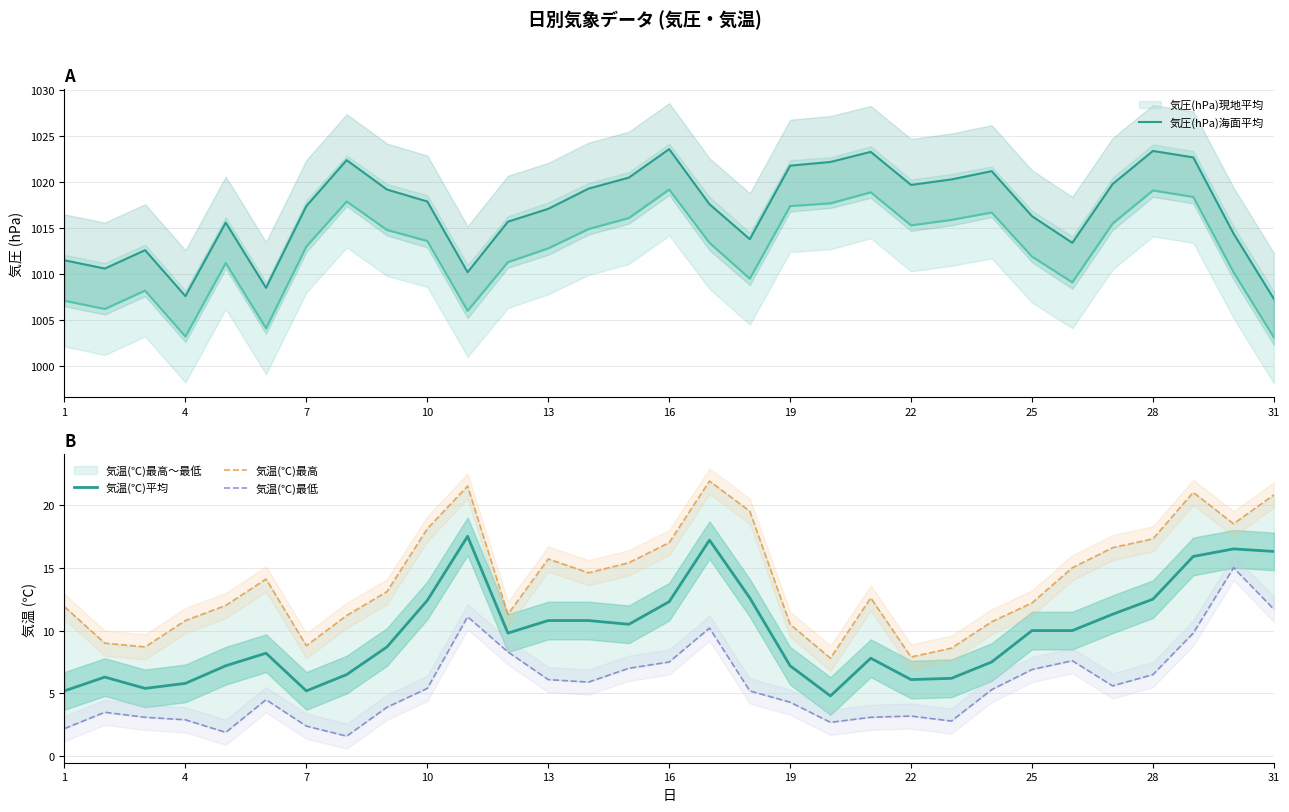

Is it true that 気温(℃)平均 equals 7.2 at 19?

True